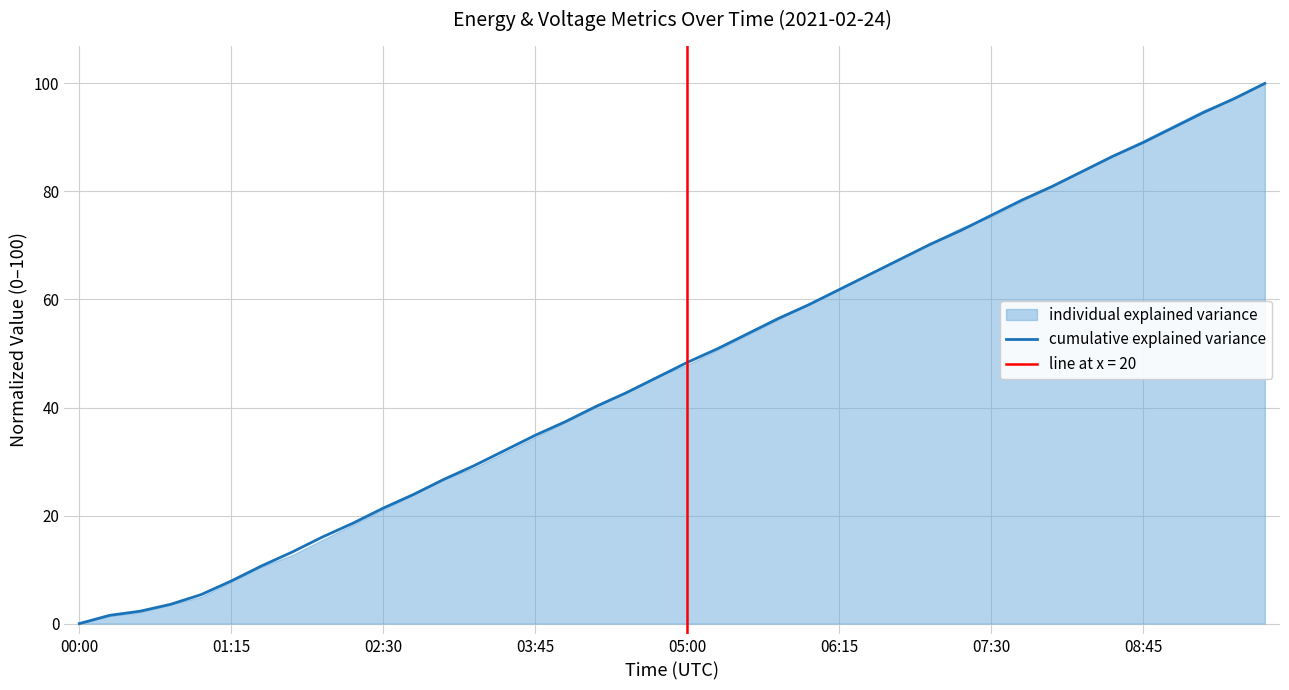

What is the value of the 28th point from the left?

67.4